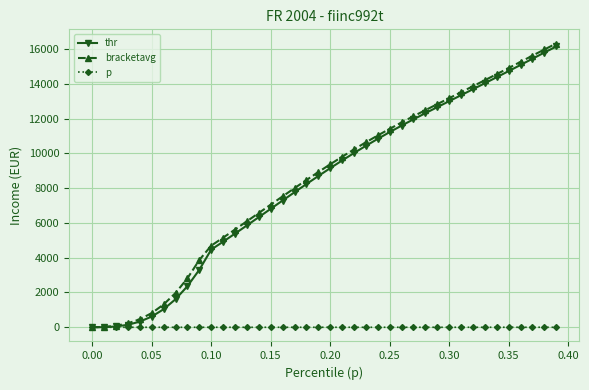

Which series has the largest range (max minus min)?

bracketavg